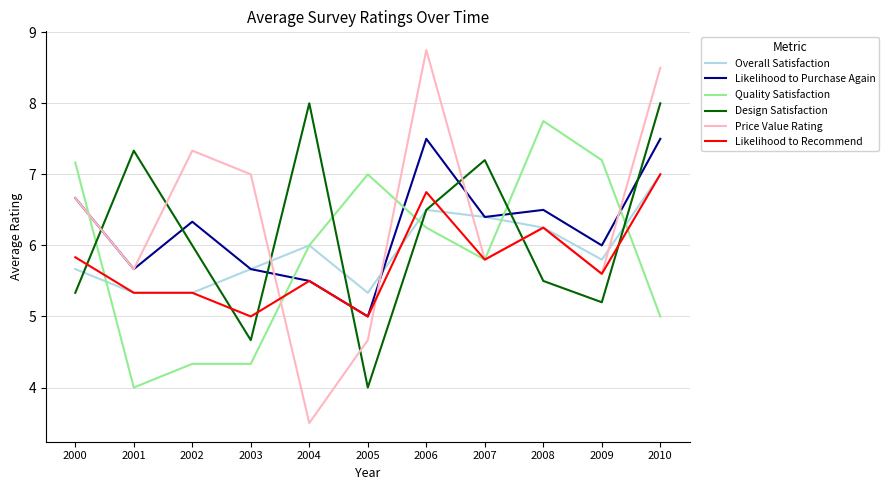

What is the highest value of the Price Value Rating series?

8.8